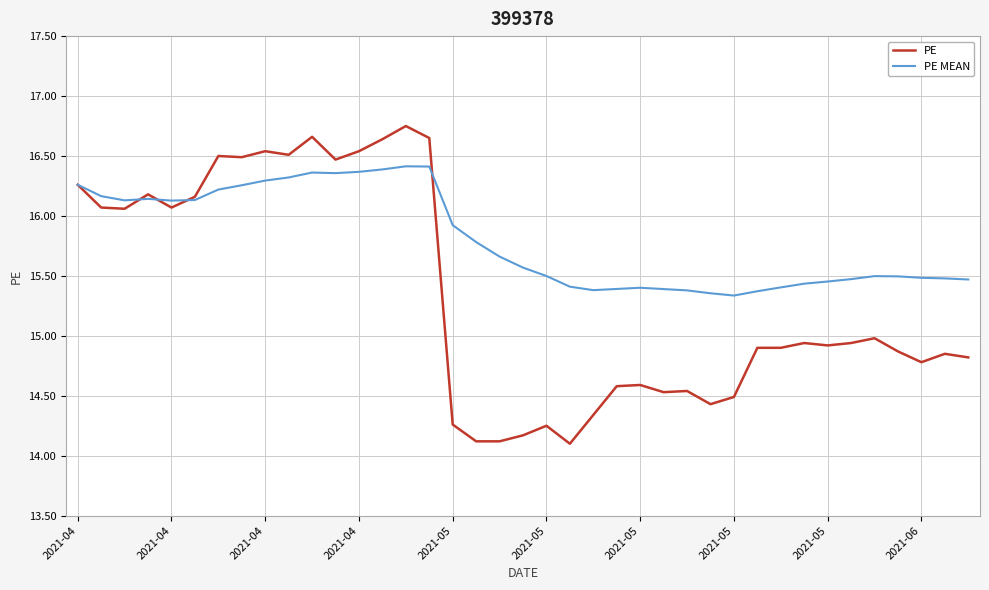

List the series in order of their overall mean, lowest first.

PE, PE MEAN